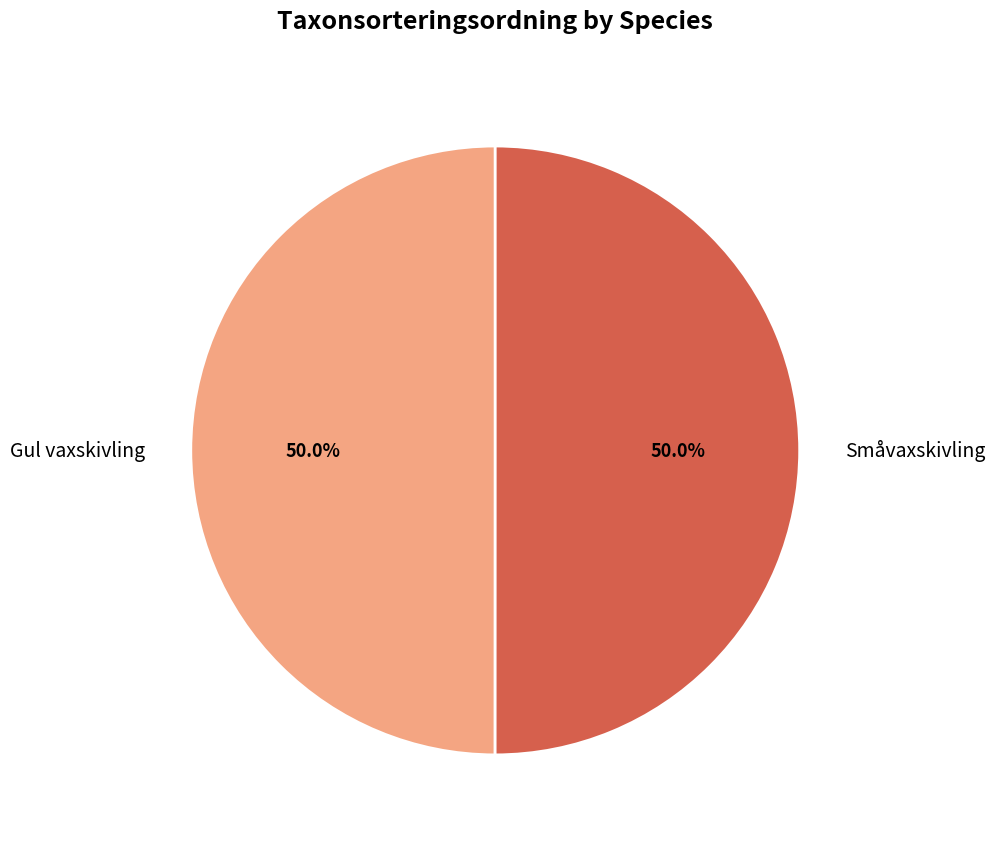

To the nearest percent, what is the combined percentage of Gul vaxskivling and Småvaxskivling?

100%